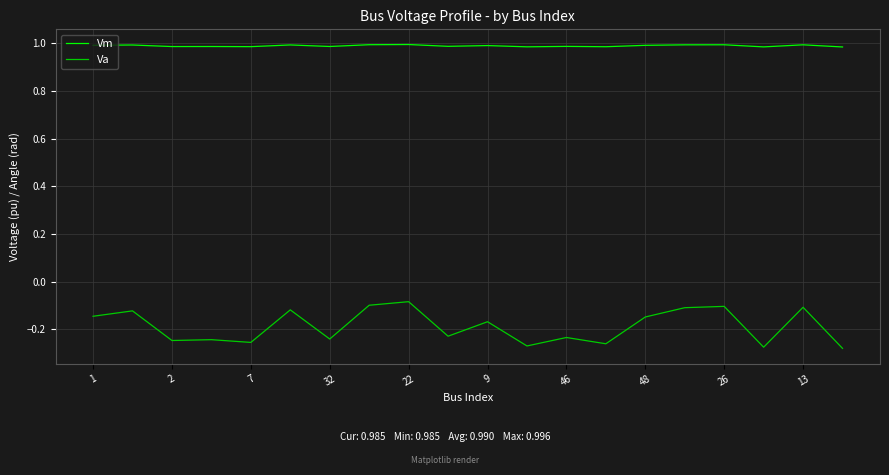

List the series in order of their overall mean, lowest first.

Va, Vm